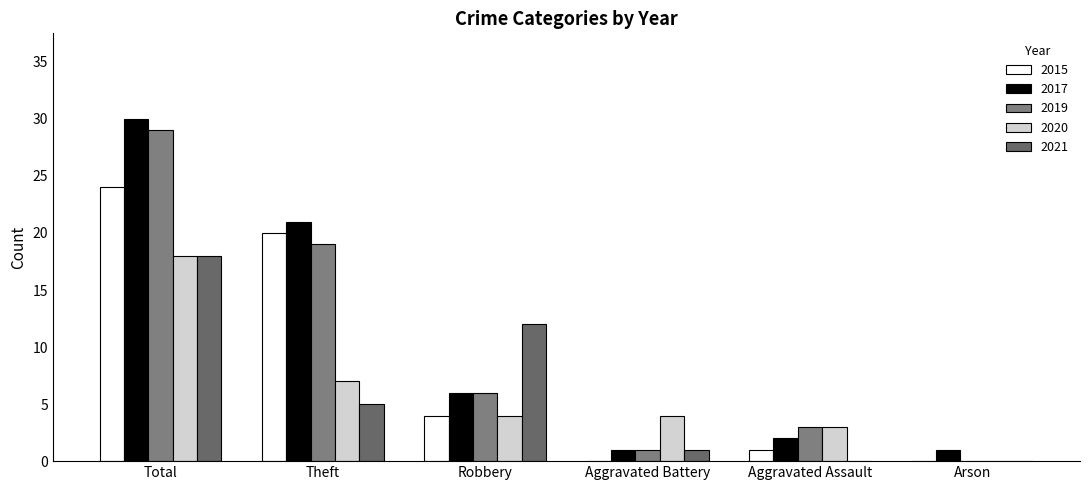

What is the difference between the maximum and minimum values in the 2021 series?

18